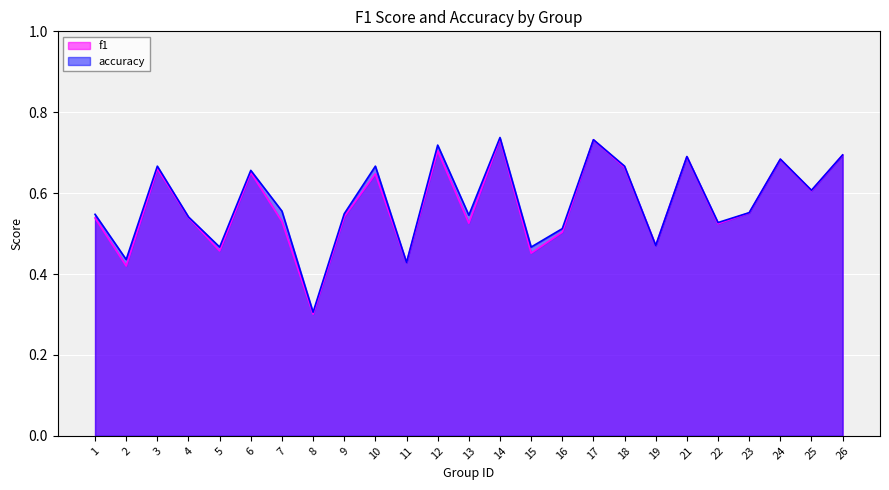

Reading right to left, transcribe all the data shown in this chart.

f1: 0.7	0.6	0.7	0.6	0.5	0.7	0.5	0.7	0.7	0.5	0.5	0.7	0.5	0.7	0.4	0.6	0.5	0.3	0.5	0.7	0.5	0.5	0.7	0.4	0.5
accuracy: 0.7	0.6	0.7	0.6	0.5	0.7	0.5	0.7	0.7	0.5	0.5	0.7	0.5	0.7	0.4	0.7	0.5	0.3	0.6	0.7	0.5	0.5	0.7	0.4	0.5